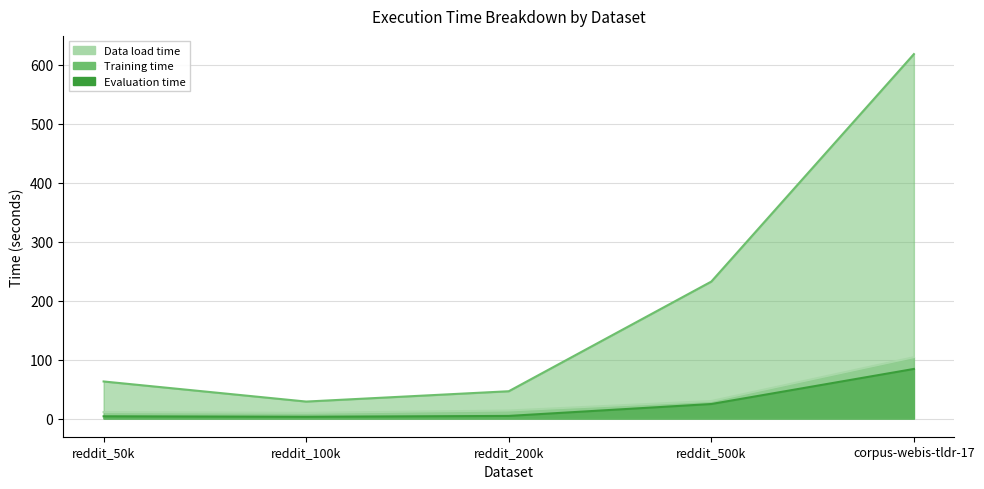

What is the total value across all series at reddit_100k?

41.3